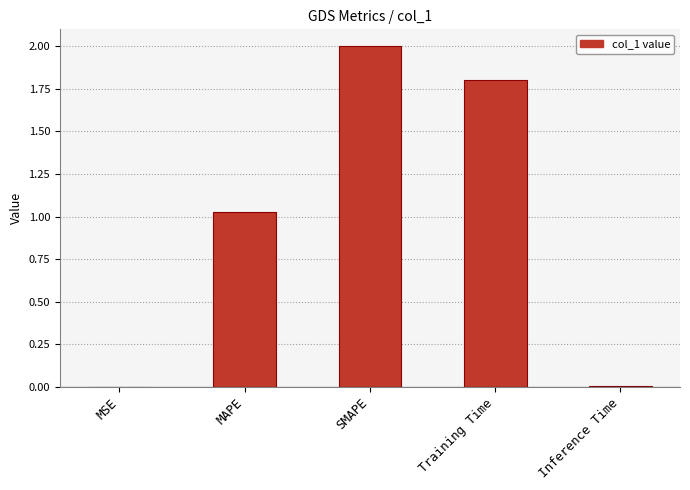

The chart shows a value of 1.8 at Training Time. True or false?

True